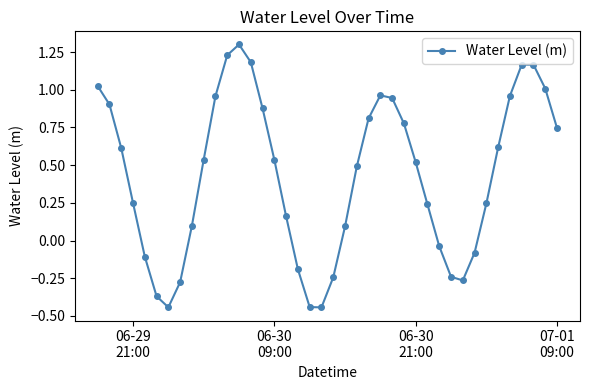

What is the value of the 35th point from the left?

0.6